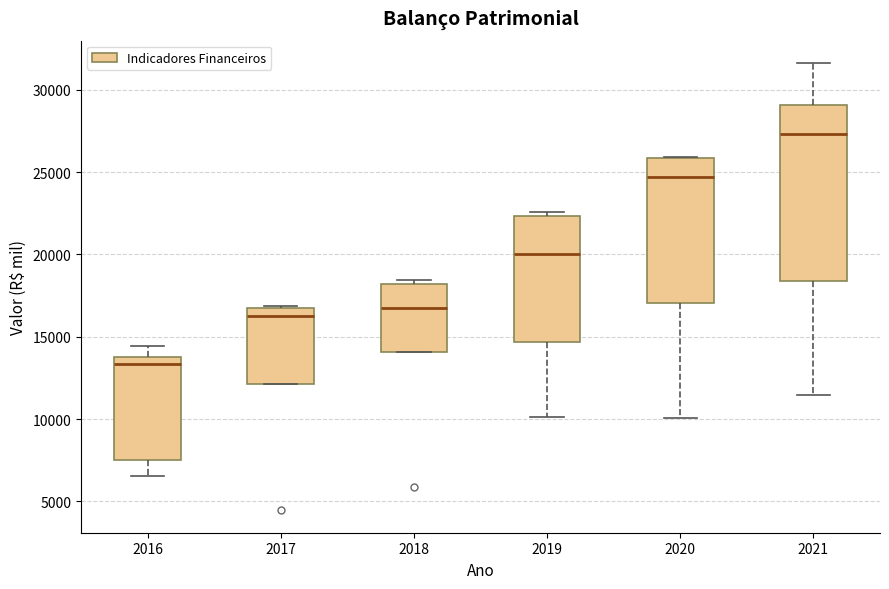

Where is the lower edge of the box at x = 2020 on the y-axis? The values are not printed on the chart, so give them approximately, as read against the axis.

17000